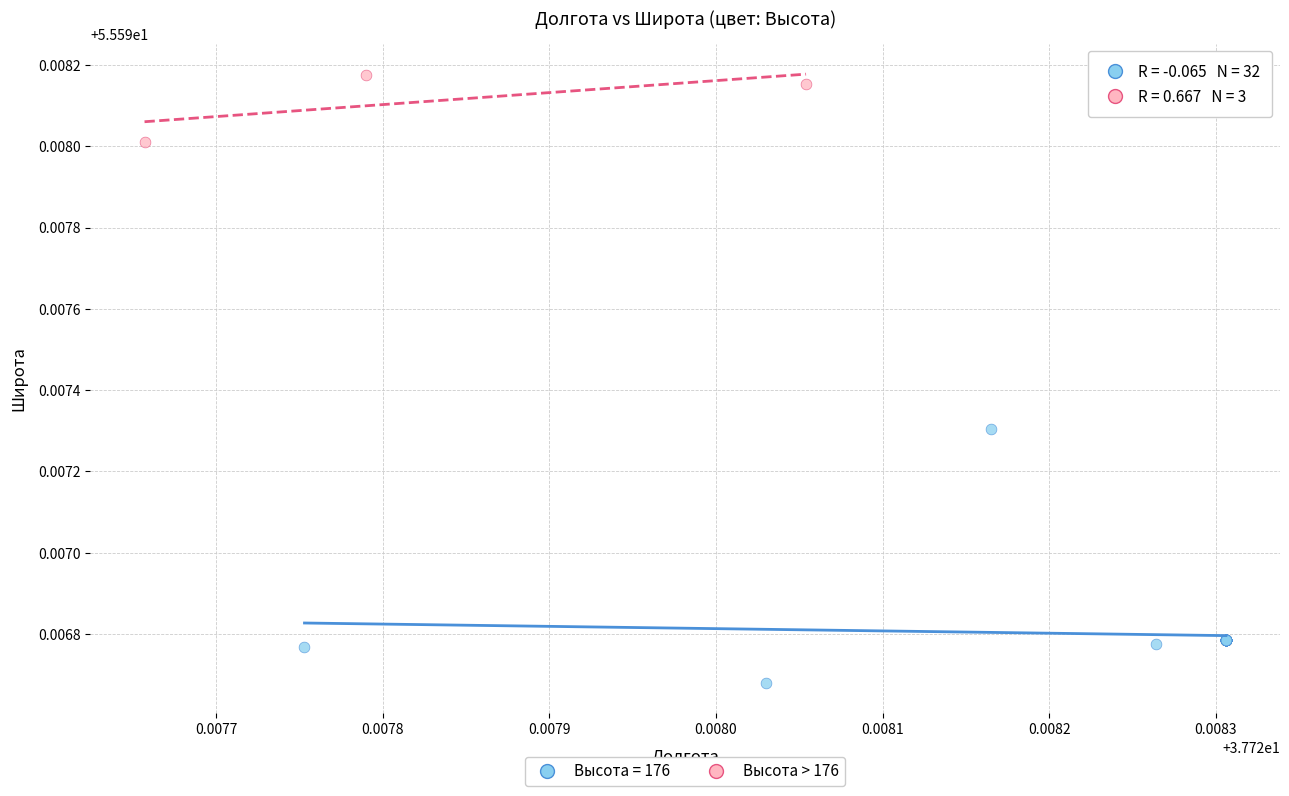

Which series contains the lowest Y value?

Высота = 176